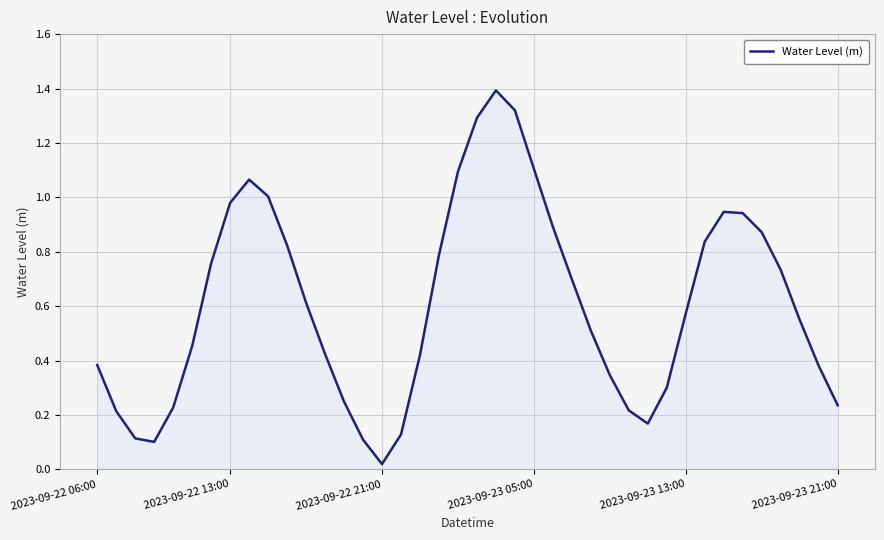

What is the difference between the maximum and second lowest values?

1.3